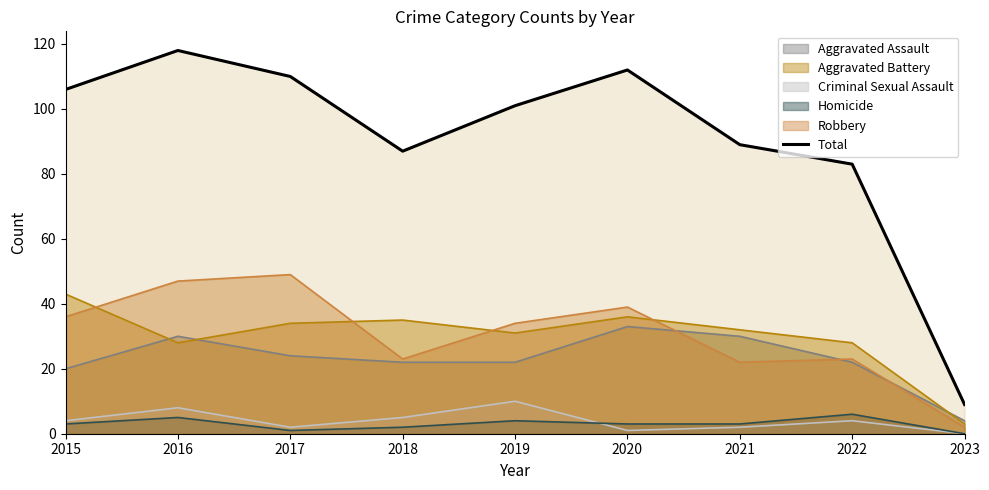

List the labels in order of value, largest first.

2016, 2020, 2017, 2015, 2019, 2021, 2018, 2022, 2023